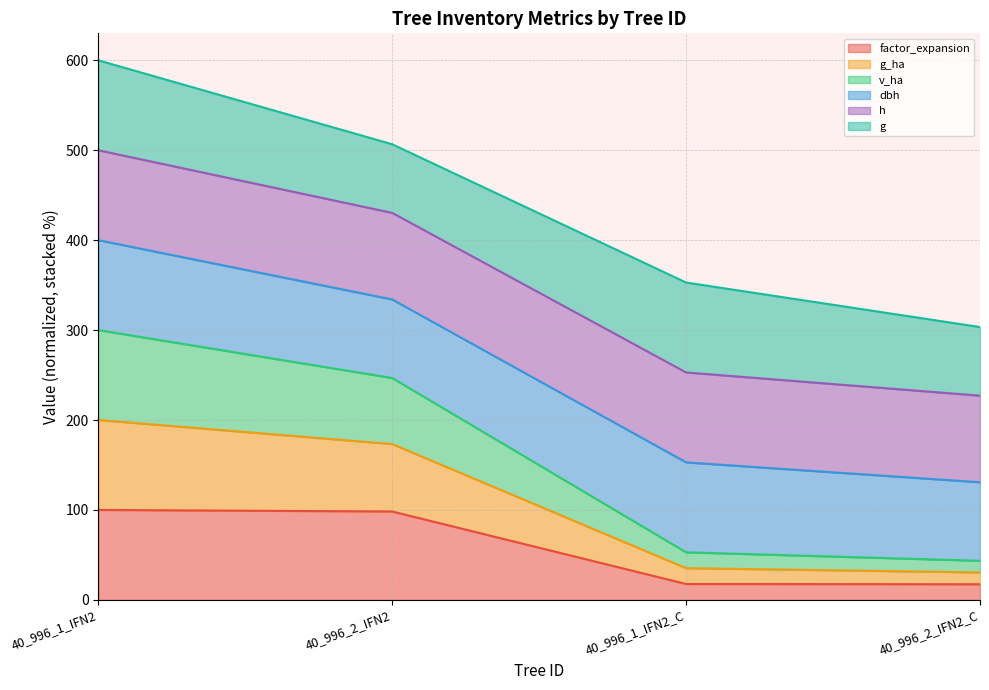

What is the total value across all series at 40_996_1_IFN2_C?

352.9